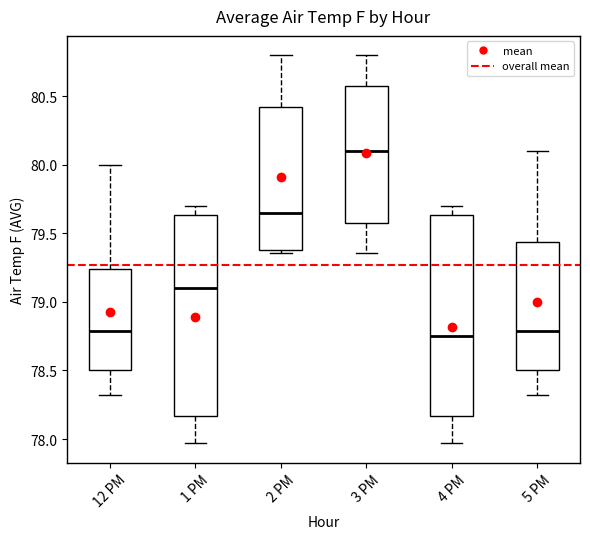

Reading left to right, read every box against the y-axis: the position of its median line, the range the box covers, and the ends of its whiskers. The values are not printed on the chart, so give them approximately, as read against the axis.

12 PM: median 78.80, box 78.50 to 79.25, whiskers 78.30 to 80.00
1 PM: median 79.10, box 78.15 to 79.65, whiskers 77.95 to 79.70
2 PM: median 79.65, box 79.40 to 80.45, whiskers 79.35 to 80.80
3 PM: median 80.10, box 79.60 to 80.60, whiskers 79.35 to 80.80
4 PM: median 78.75, box 78.15 to 79.65, whiskers 77.95 to 79.70
5 PM: median 78.80, box 78.50 to 79.45, whiskers 78.30 to 80.10